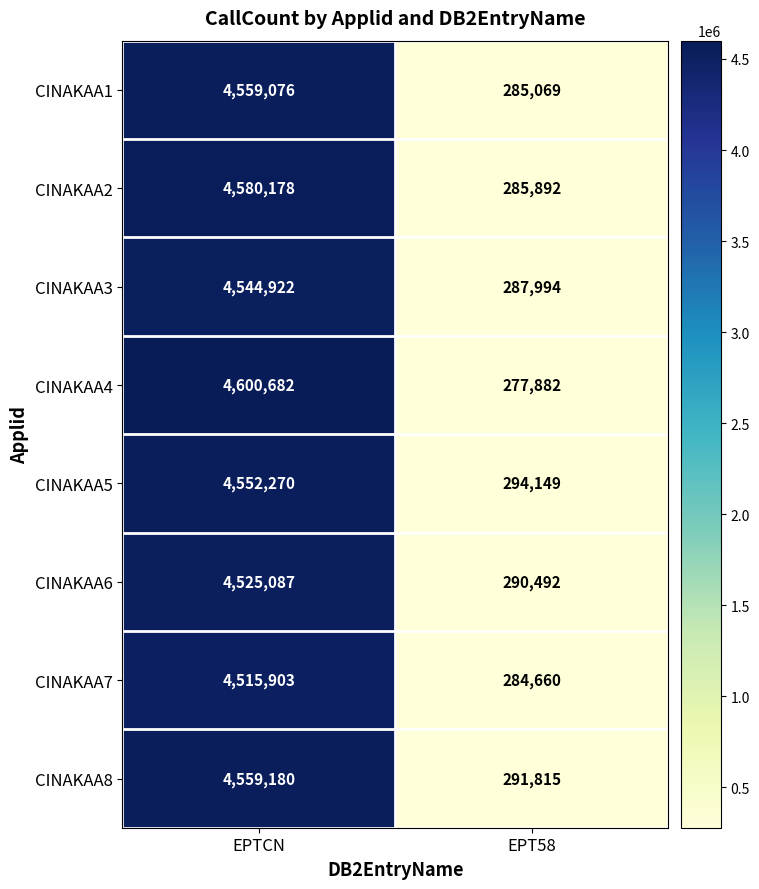

What is the sum of the CINAKAA8 values at EPT58 and EPTCN?

4850995